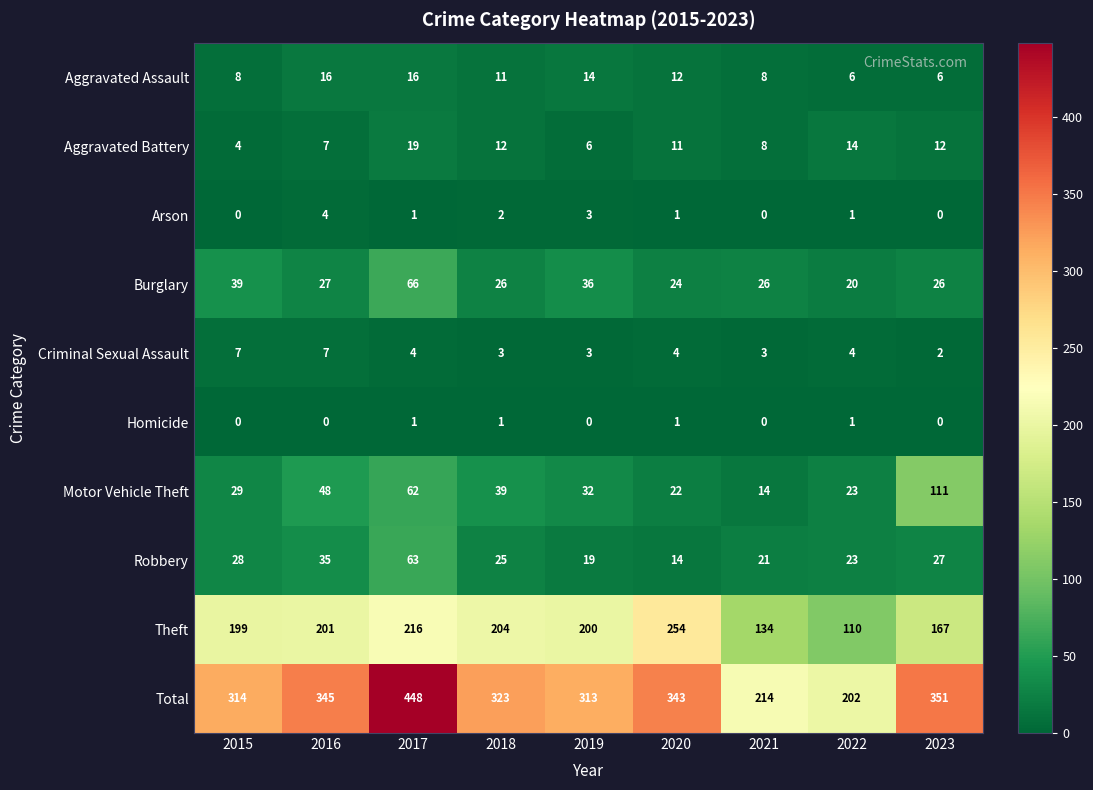

Which series has the largest range (max minus min)?

Total